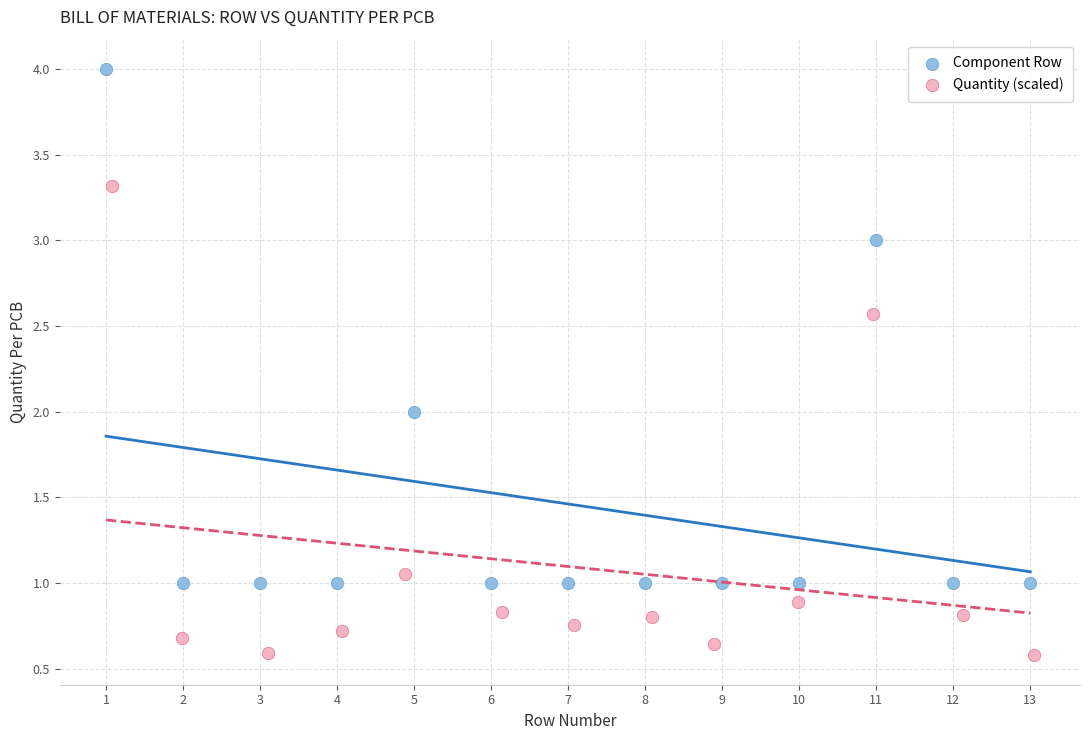

Which series has the largest Y range (max minus min)?

Component Row